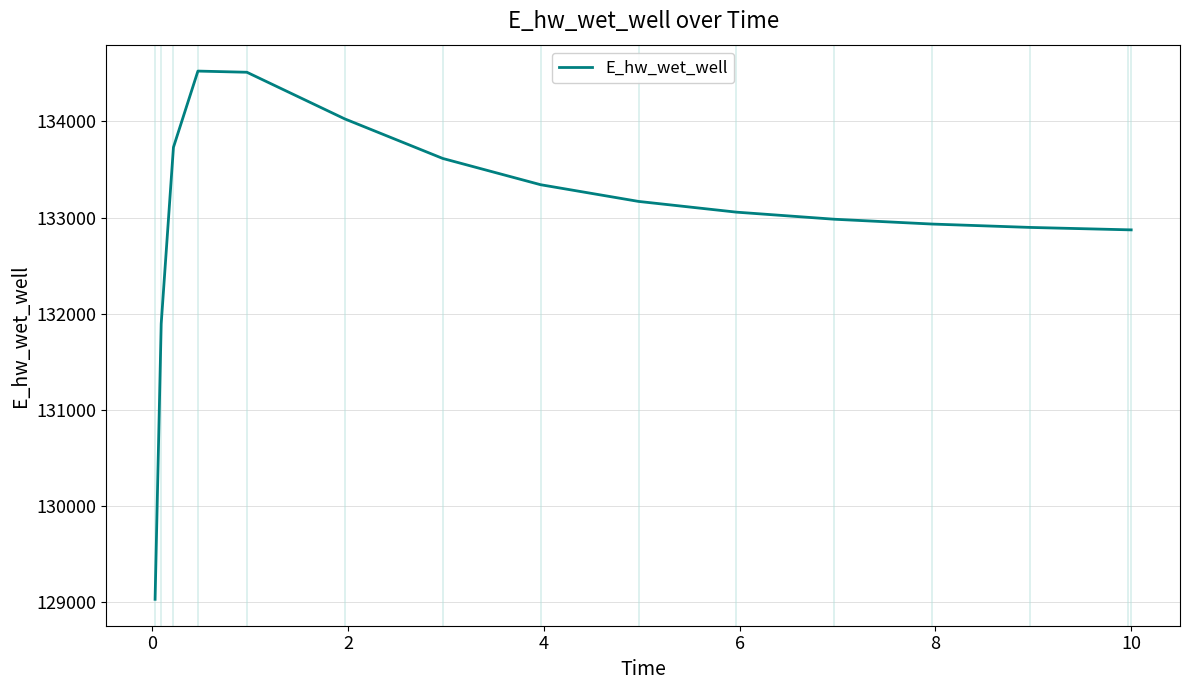

What is the minimum value shown in the chart?

129031.5